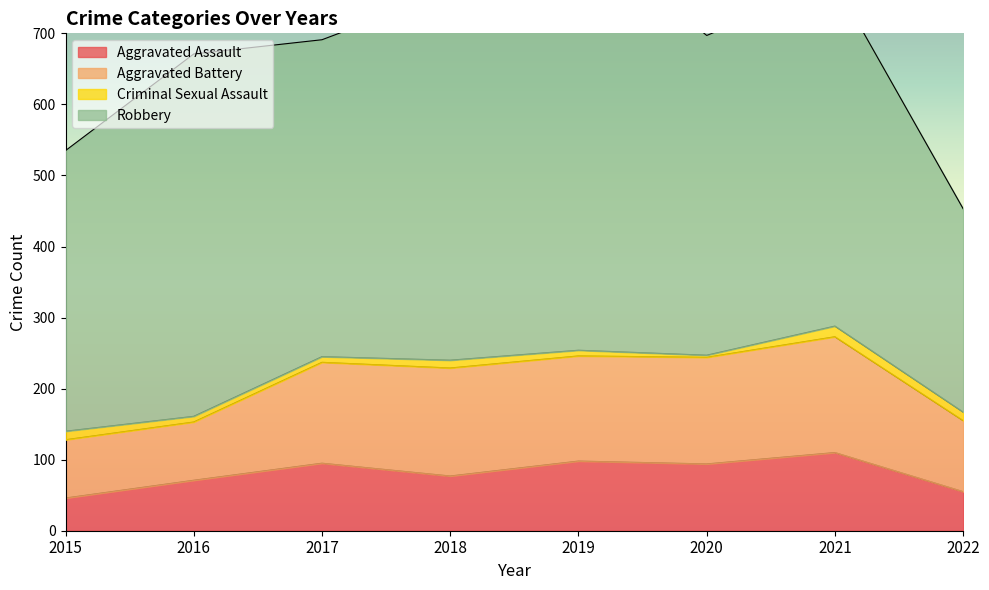

Where is Criminal Sexual Assault nearest to the value 9?

2016